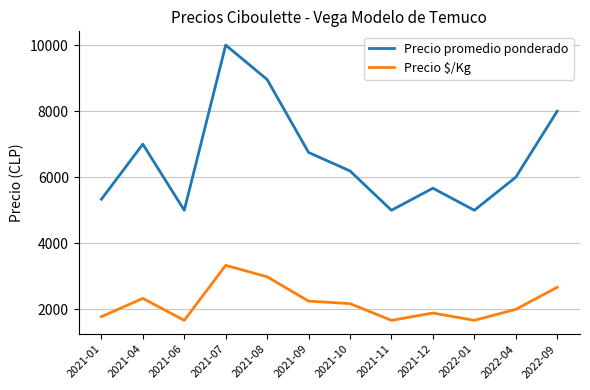

What is the difference between the Precio promedio ponderado values at 2021-12 and 2022-09?

2333